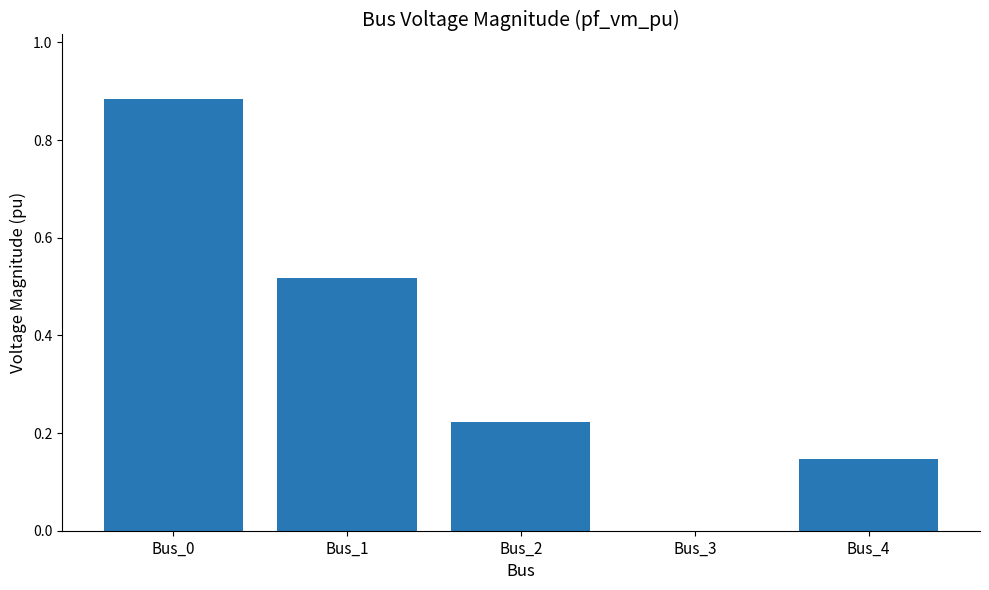

Which has a higher value, Bus_3 or Bus_0?

Bus_0